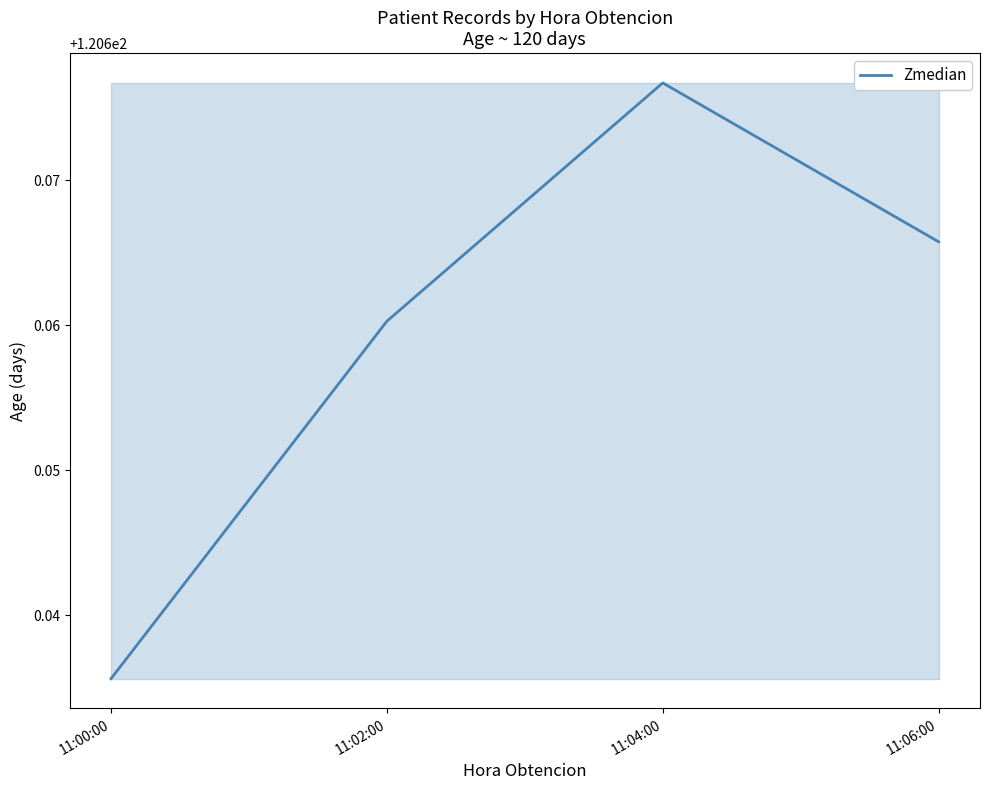

At which label is the value closest to 120?

11:00:00